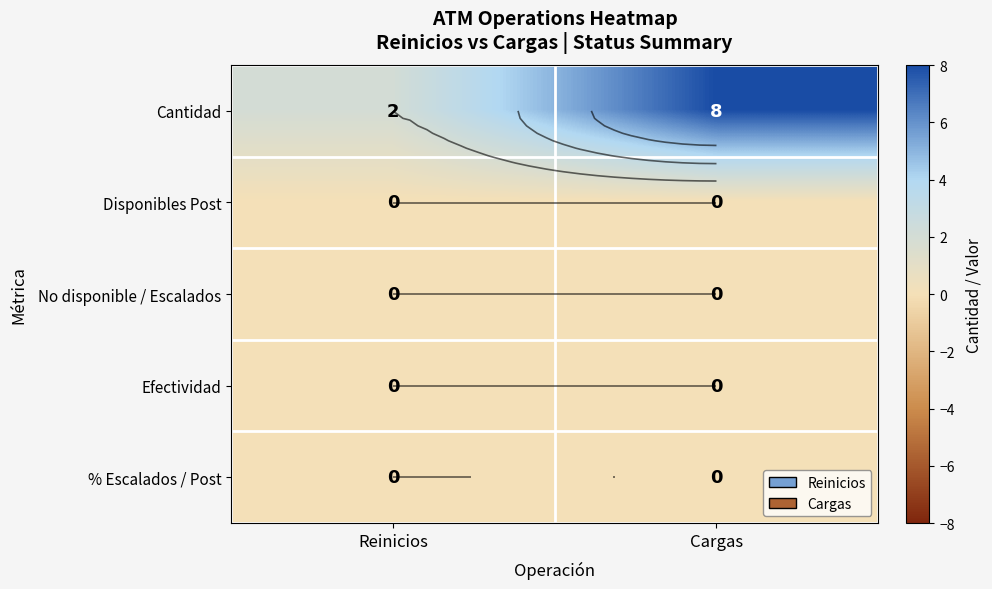

True or false: Cantidad has a value of 8 at Cargas.

True